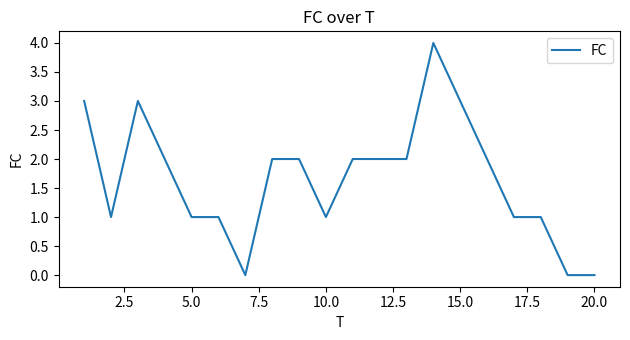

How many values are between 1 and 2?

13